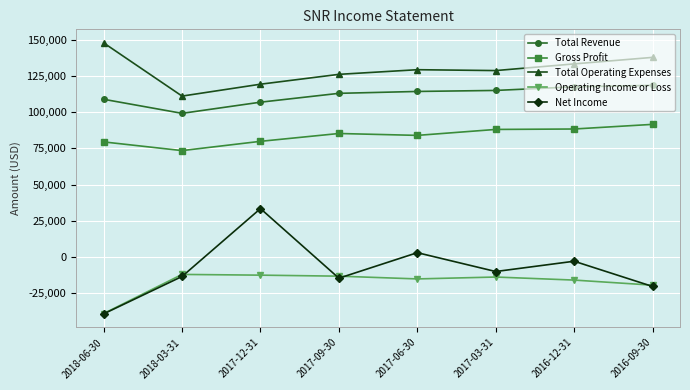

What is the label of the 4th point from the left?

2017-09-30